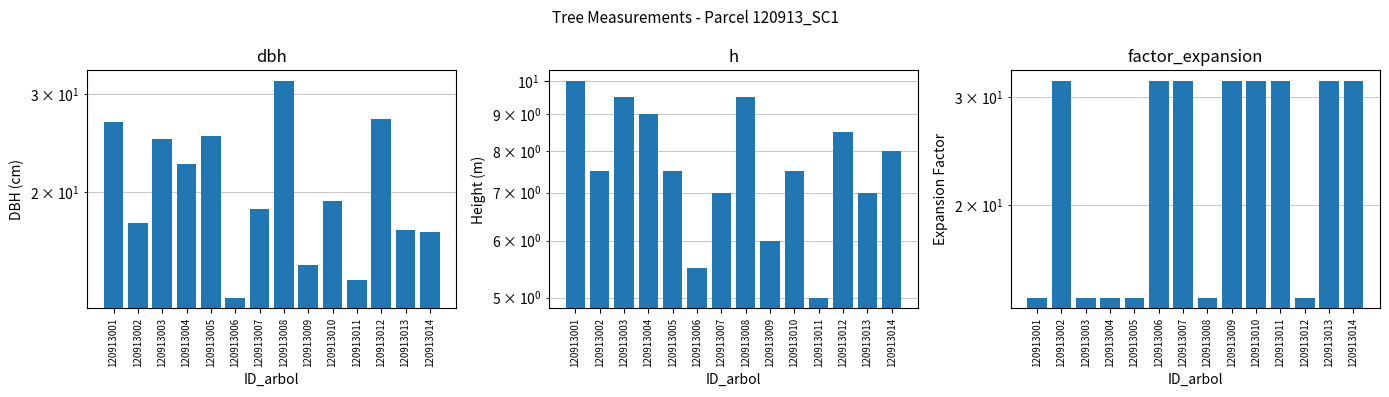

List the series in order of their overall mean, highest first.

factor_expansion, dbh, h